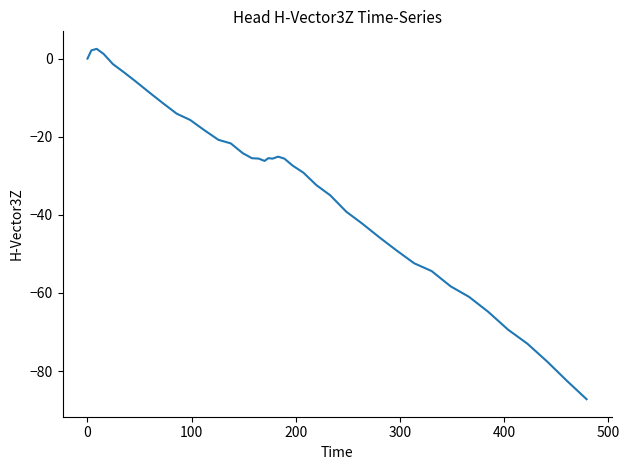

What is the maximum value shown in the chart?

2.5